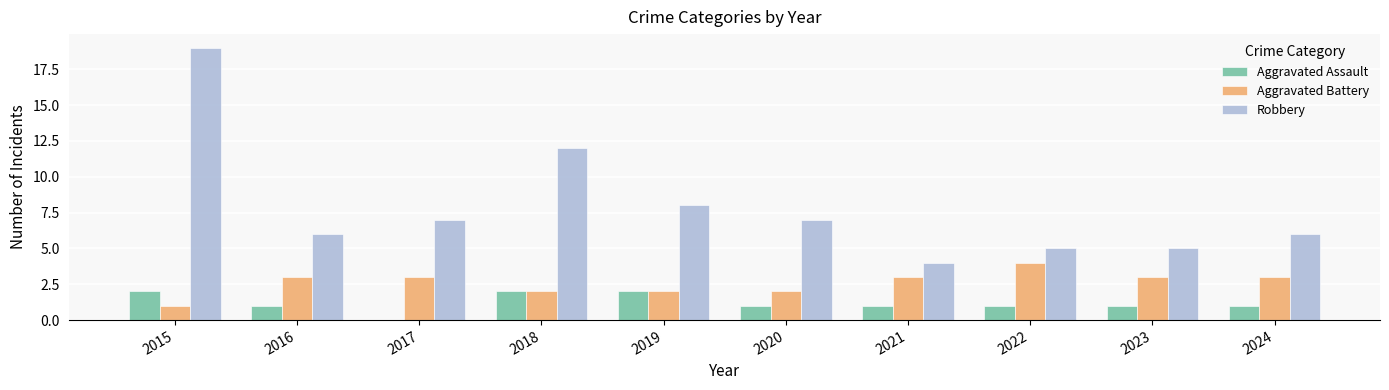

Count the number of categories in the chart.

10